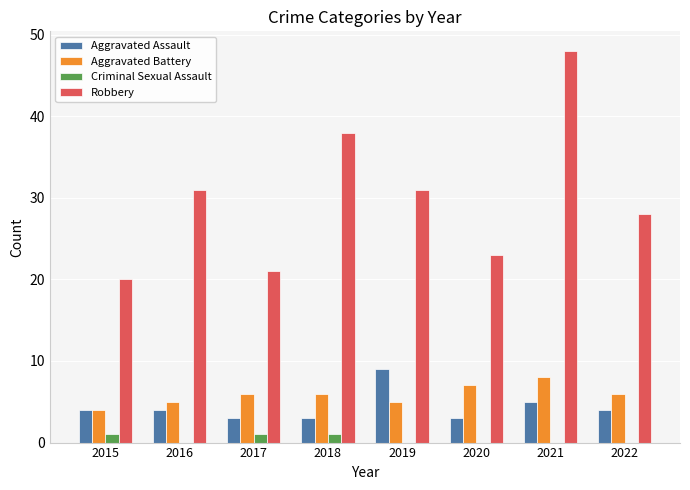

Which series has the widest spread of values?

Robbery